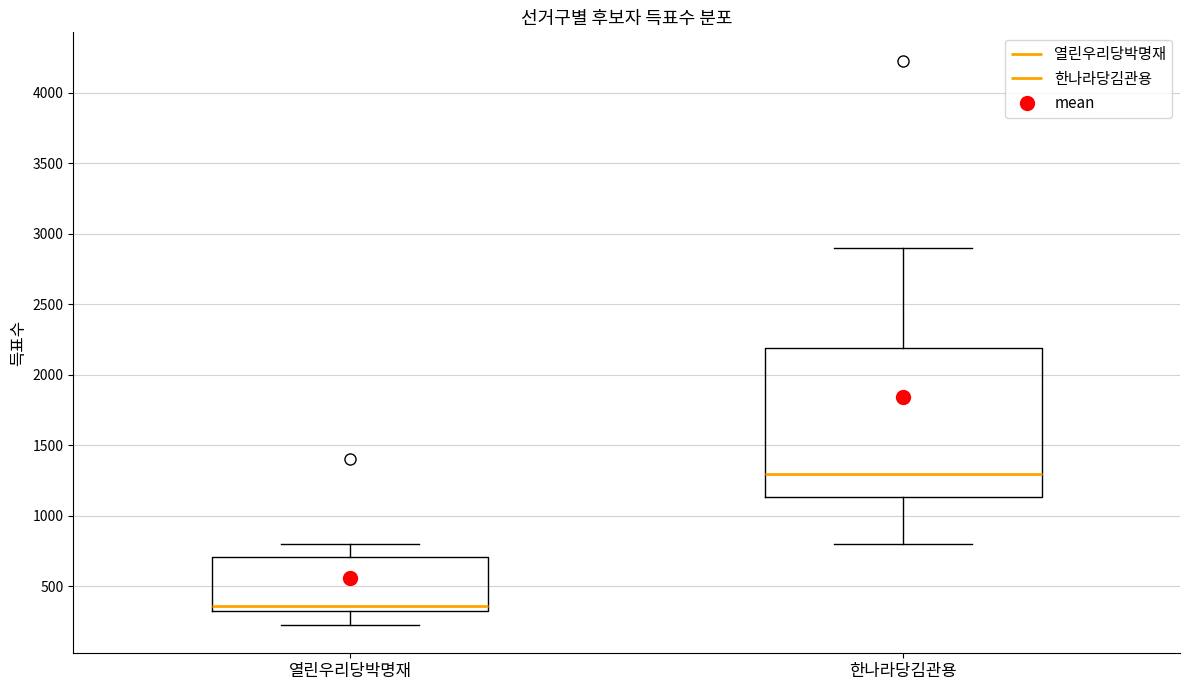

Which box is the tallest, from its lower edge to its upper edge?

한나라당김관용